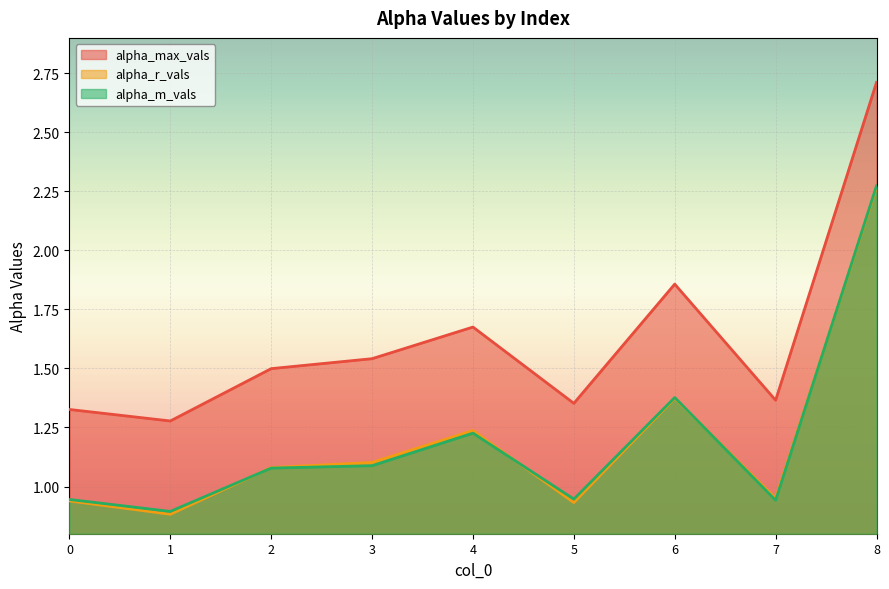

Reading right to left, list all the values displayed in this chart.

alpha_max_vals: 2.7	1.4	1.9	1.4	1.7	1.5	1.5	1.3	1.3
alpha_r_vals: 2.3	1.0	1.4	0.9	1.2	1.1	1.1	0.9	0.9
alpha_m_vals: 2.3	0.9	1.4	0.9	1.2	1.1	1.1	0.9	0.9